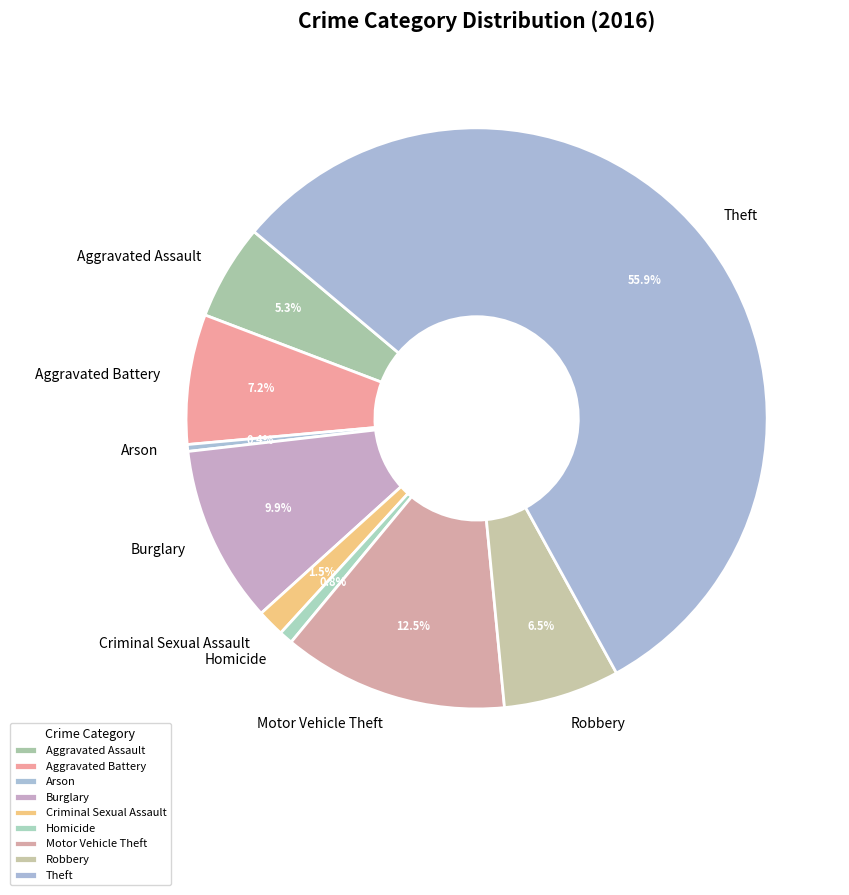

Is Theft the majority of the pie?

Yes